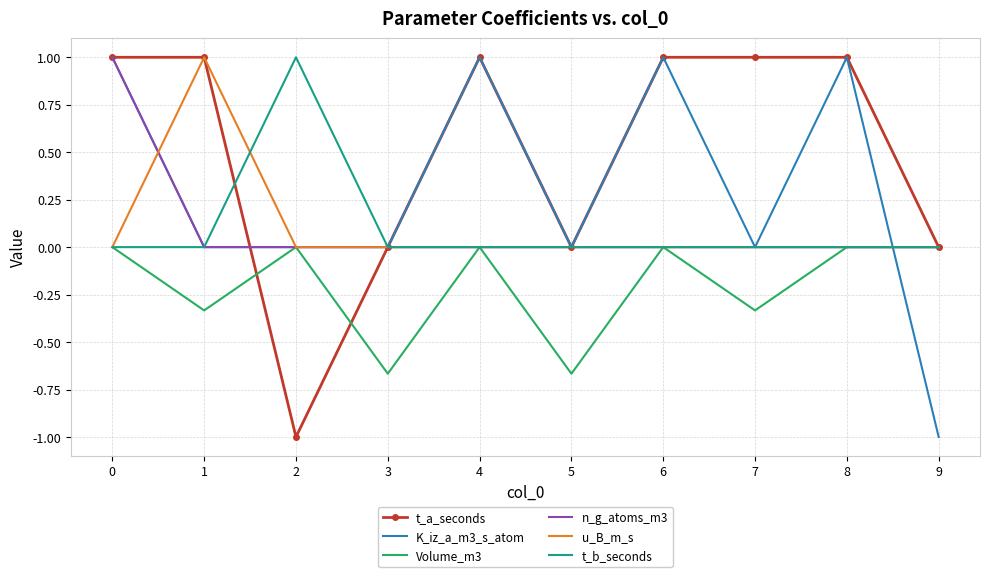

What is the difference between the highest and lowest values at 2?

2.0